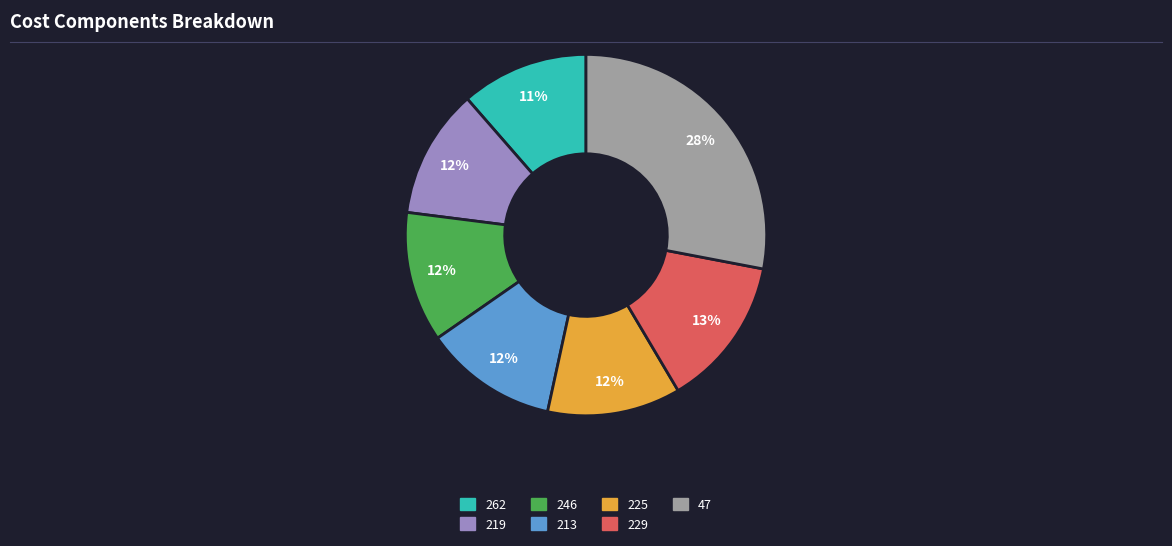

Count the number of slices in the pie.

7